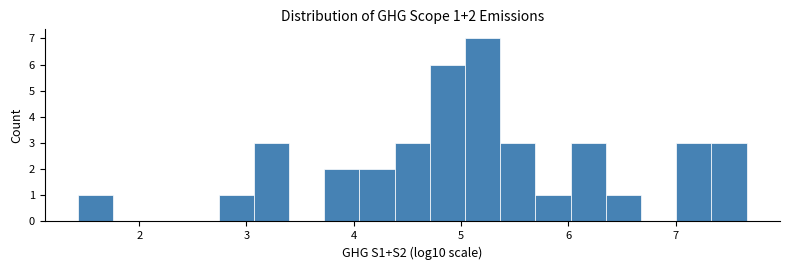

Around what value on the x-axis is the tallest bar? Give the approximate position of its centre, as read against the axis.

5.2